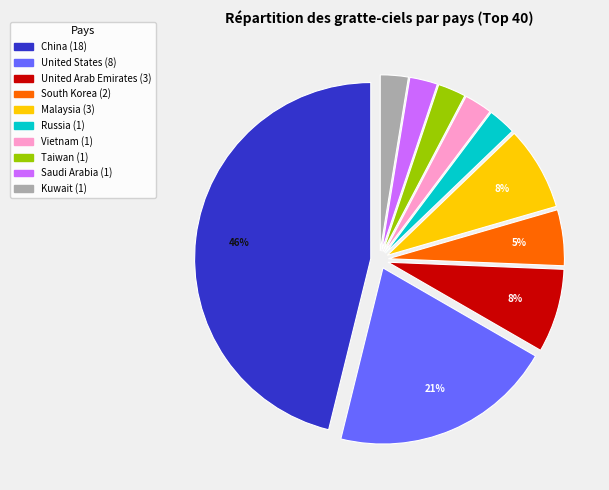

Combined, do United States and Kuwait account for over 50%?

No